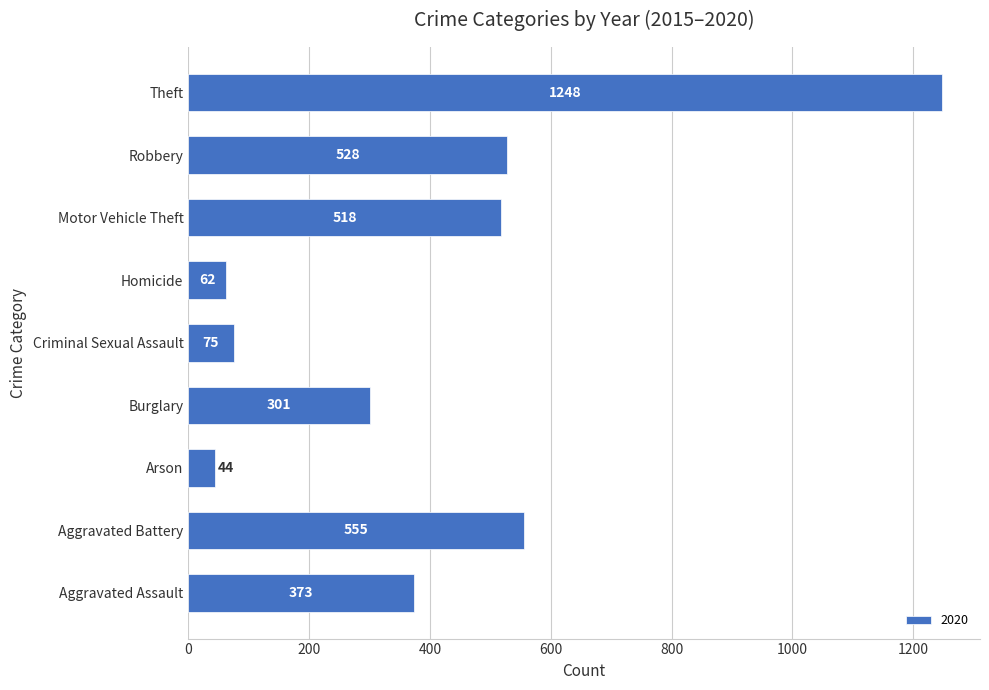

Between Burglary and Homicide, which is larger?

Burglary